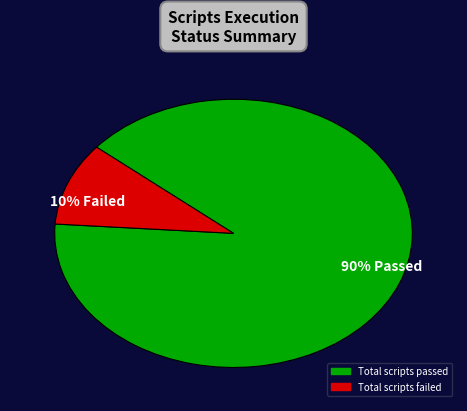

Approximately how many times larger is the value at 90% Passed compared to 10% Failed?

9.0